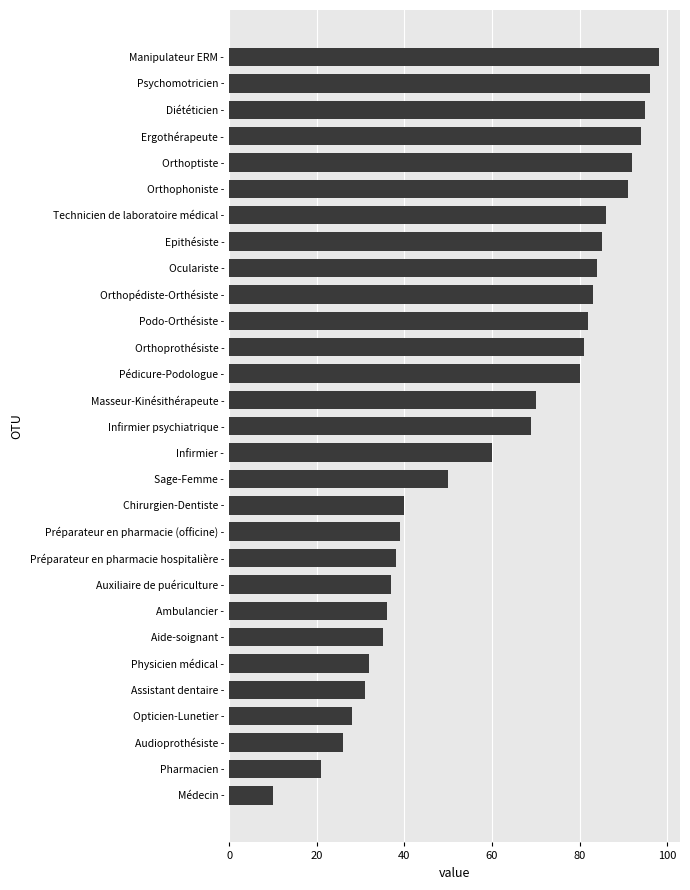

What is the greatest value displayed?

98